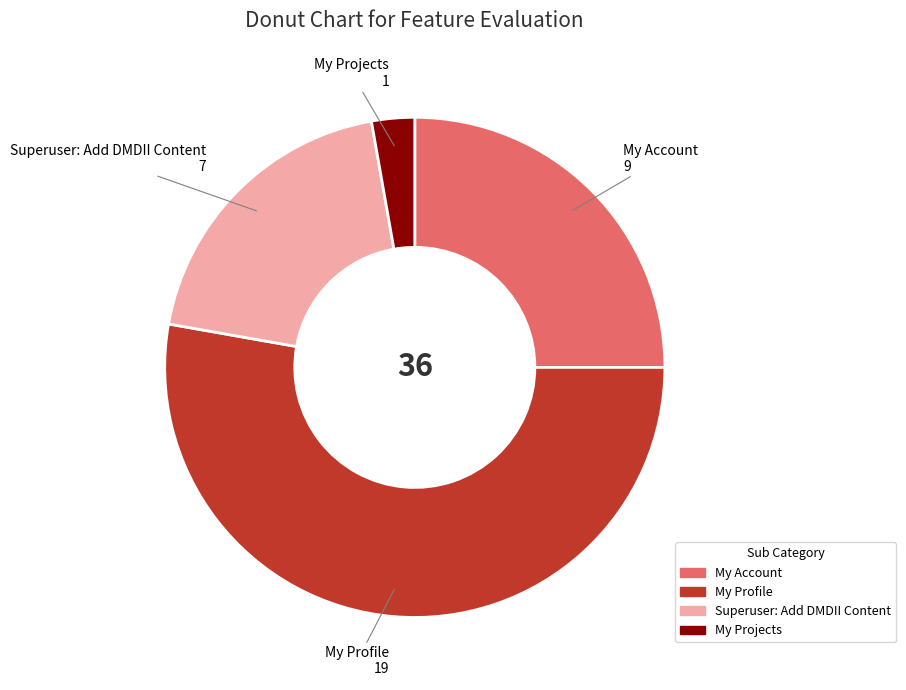

Rank the categories by value from highest to lowest.

My Profile, My Account, Superuser: Add DMDII Content, My Projects